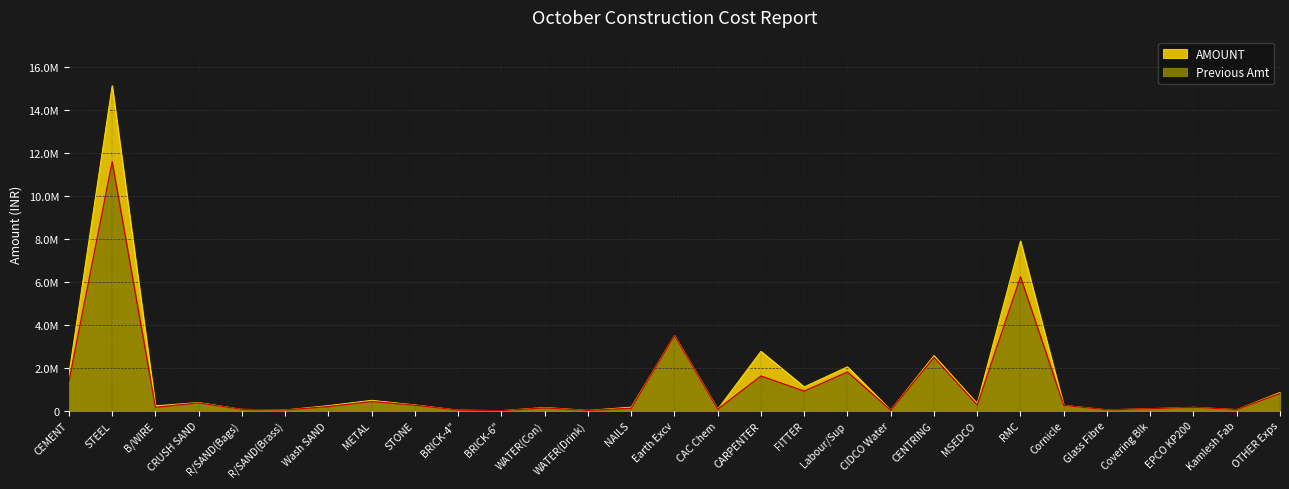

Which series has the largest range (max minus min)?

amount